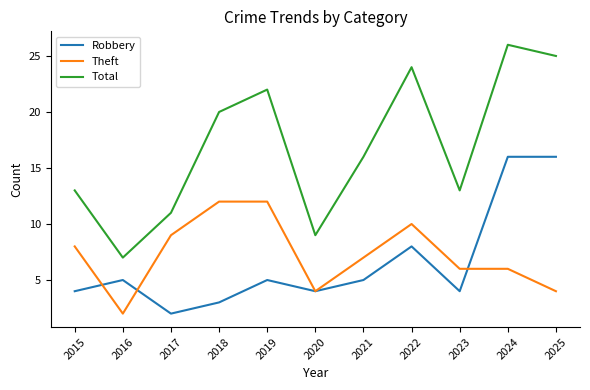

The value of Total at 2018 is 20. True or false?

True